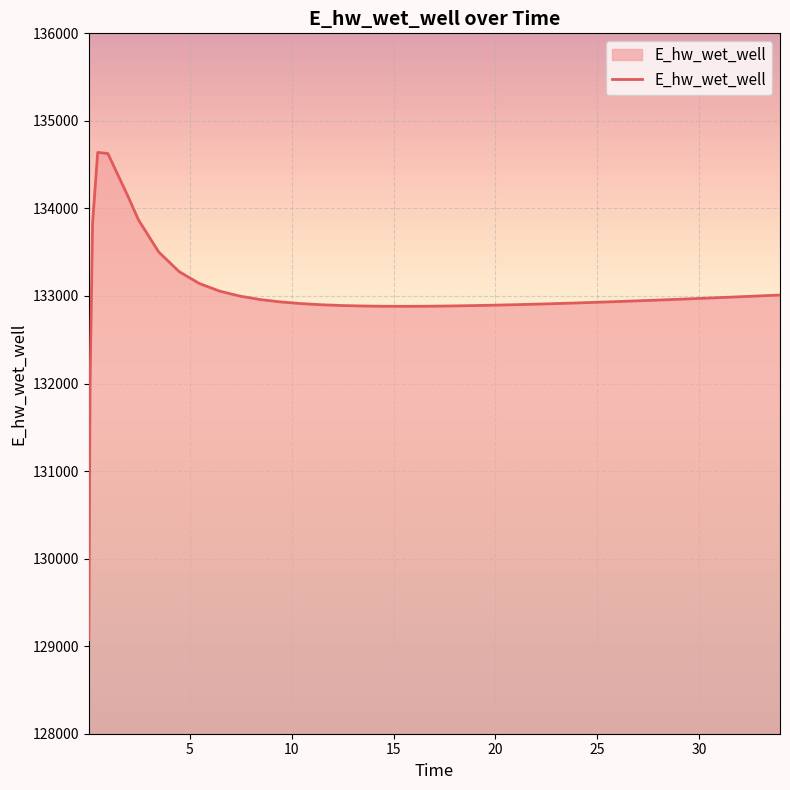

What is the minimum value shown in the chart?

129074.6